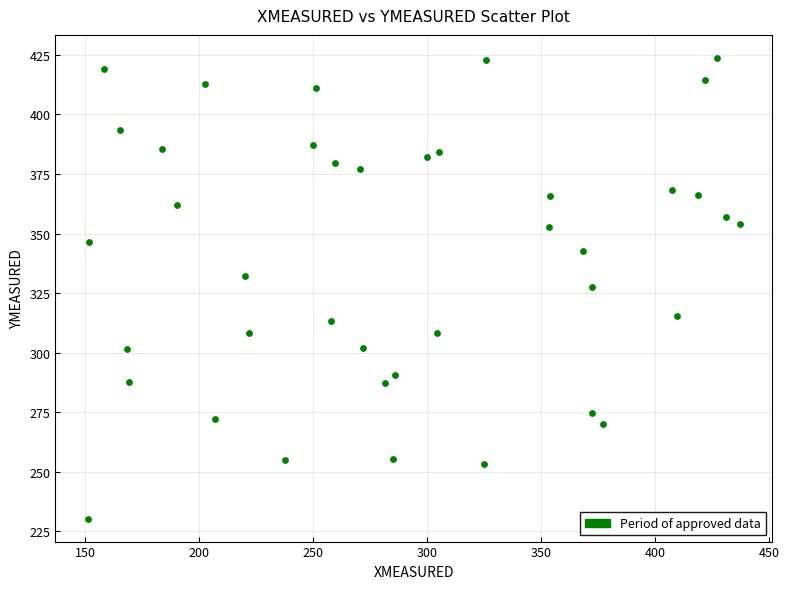

What is the range of X values (max minus min)?

285.8